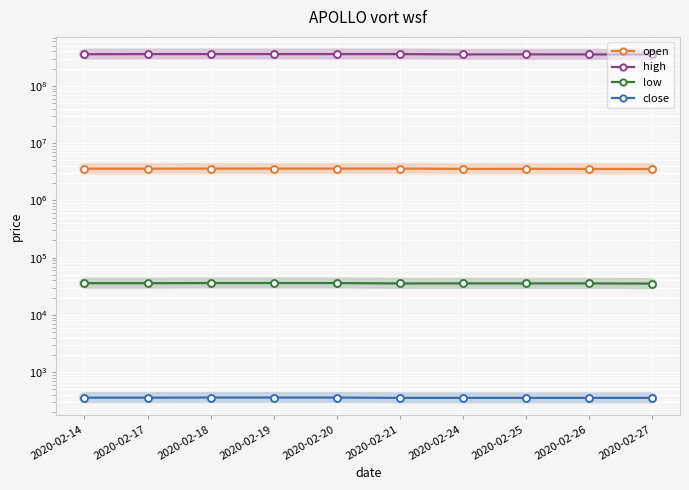

Reading left to right, extract all data points from this chart.

open: 3580000	3580000	3600000	3600000	3600000	3600000	3550000	3560000	3550000	3540000
high: 358000000	360000000	360000000	360000000	360000000	360000000	355000000	356000000	355000000	355000000
low: 35800	35800	36000	36000	36000	35400	35500	35500	35500	35200
close: 358	358	360	360	360	355	355	355	355	355